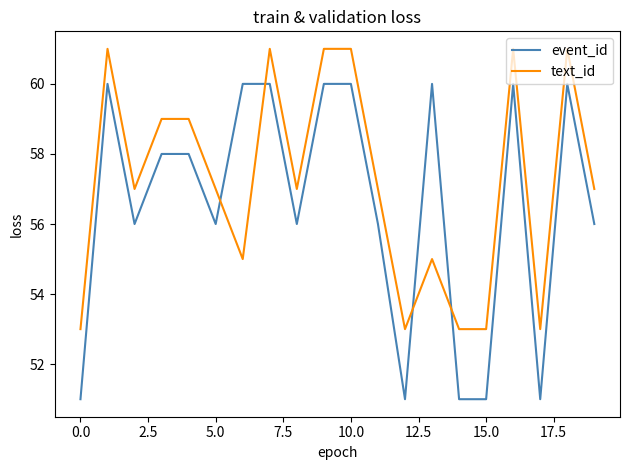

Which series has the widest spread of values?

event_id